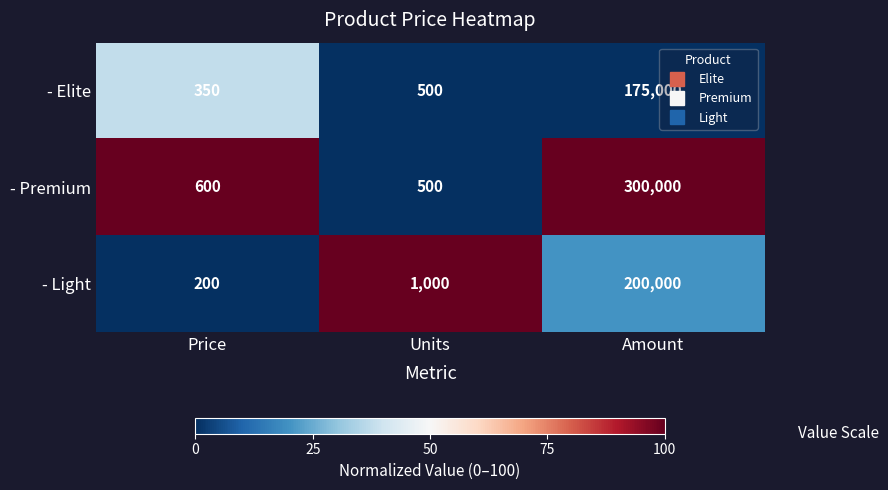

Reading left to right, what are all the values shown in this chart?

- Elite: Price=350	Units=500	Amount=175000
- Premium: Price=600	Units=500	Amount=300000
- Light: Price=200	Units=1000	Amount=200000